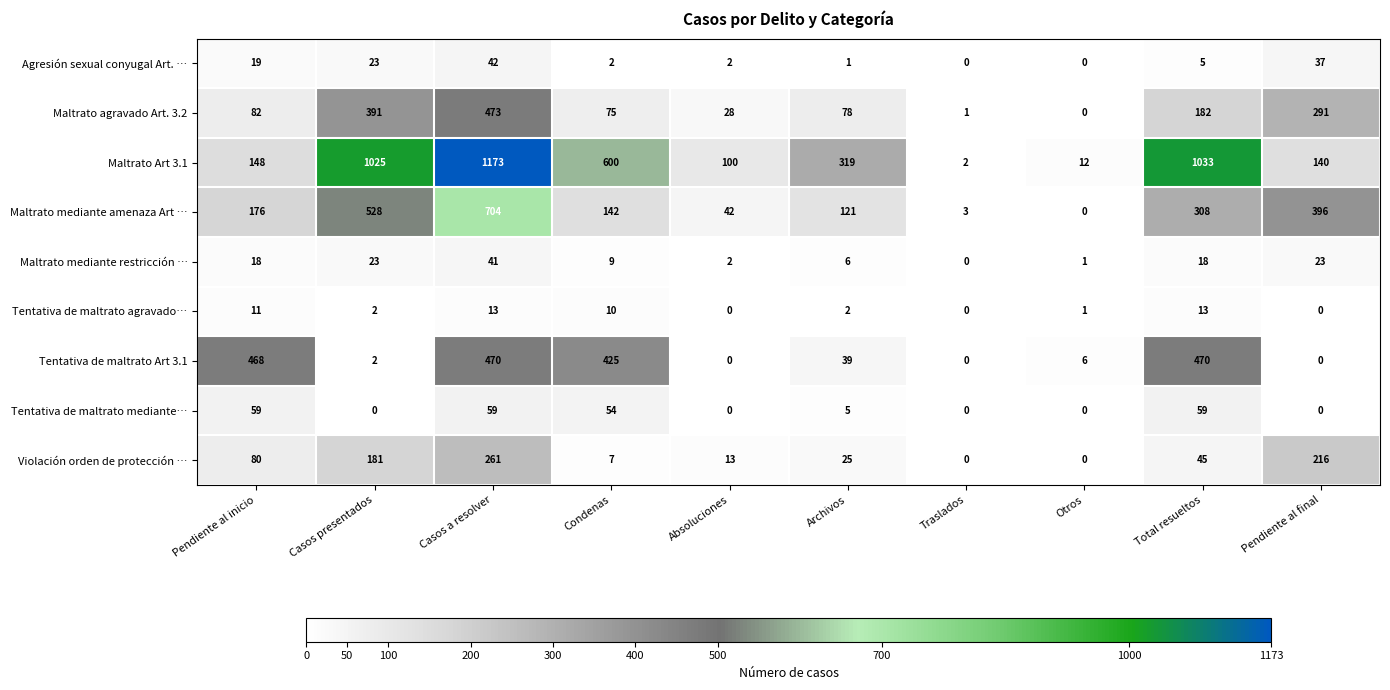

At Total resueltos, list the series in order from largest to smallest.

Maltrato Art 3.1, Tentativa de maltrato Art 3.1, Maltrato mediante amenaza Art …, Maltrato agravado Art. 3.2, Tentativa de maltrato mediante…, Violación orden de protección …, Maltrato mediante restricción …, Tentativa de maltrato agravado…, Agresión sexual conyugal Art. …